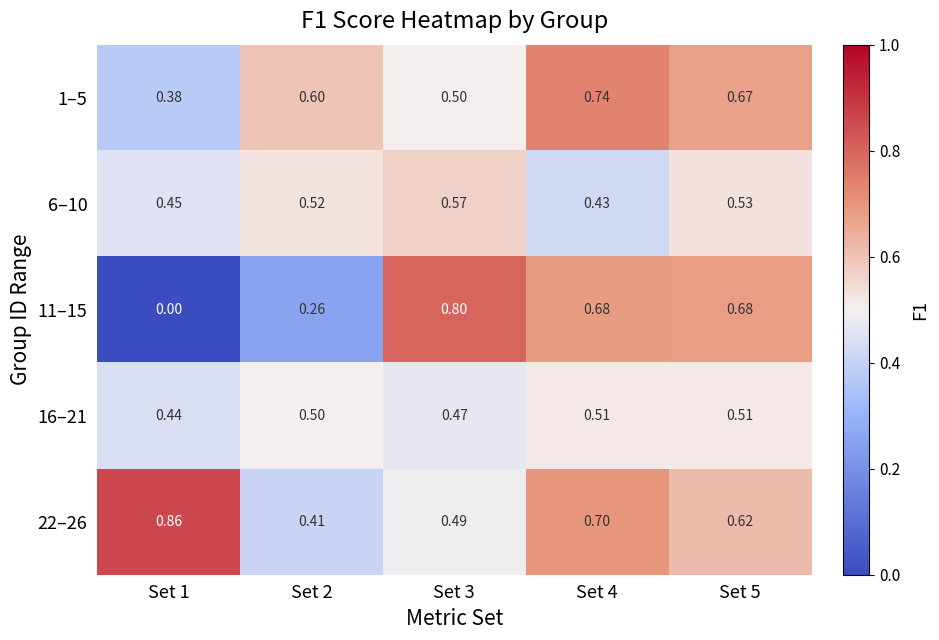

Is the value of 16–21 at Set 1 greater than the value of 22–26 at Set 4?

No